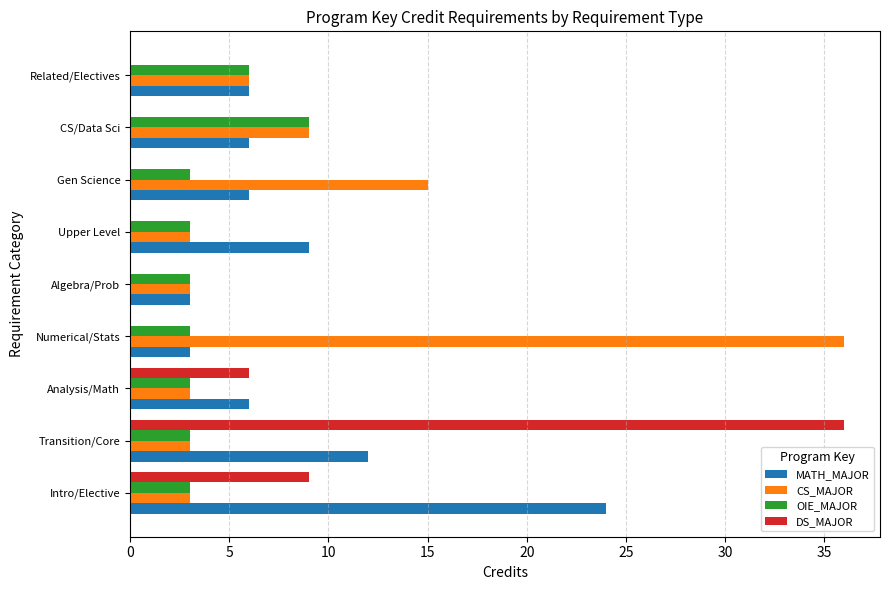

What is the sum of the MATH_MAJOR values at Upper Level and Numerical/Stats?

12